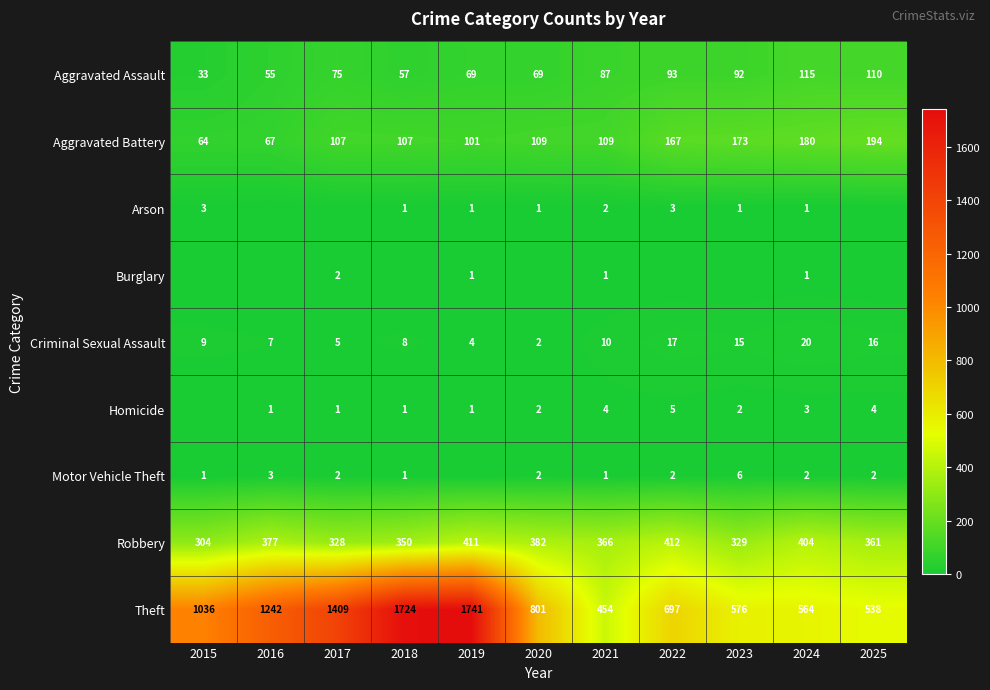

What is the maximum value for Theft?

1741